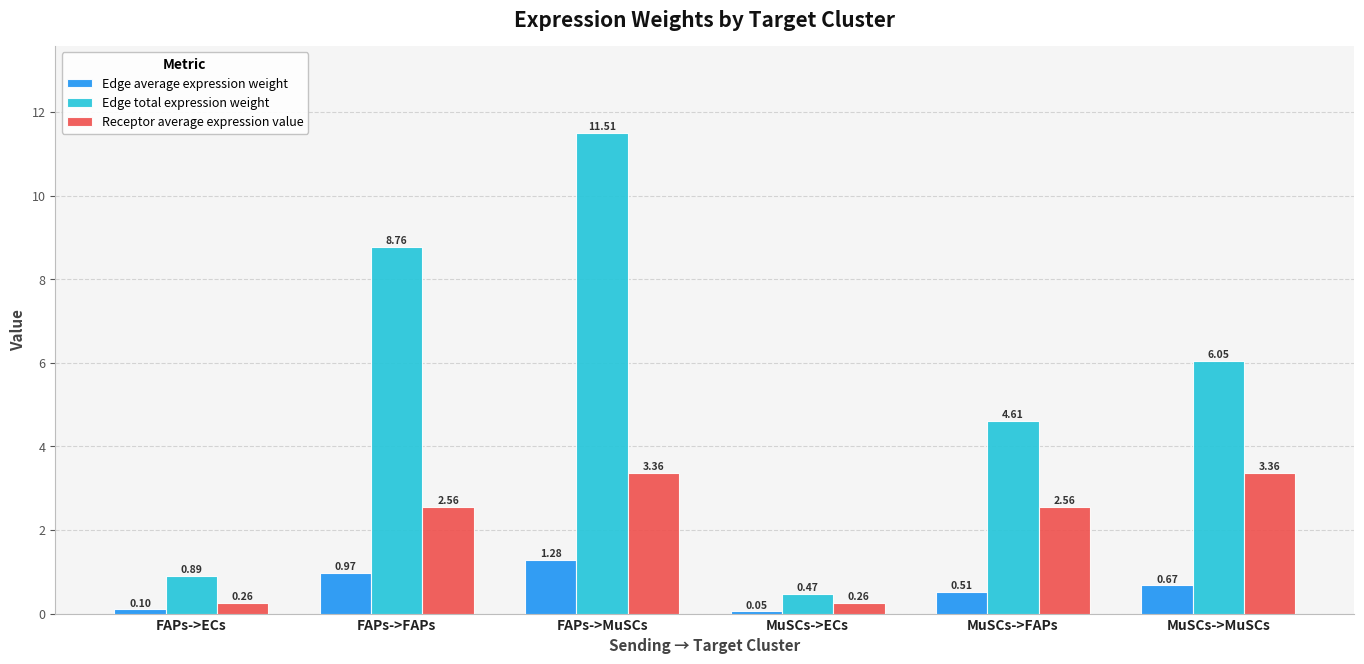

What is the difference between the maximum and minimum values in the Edge average expression weight series?

1.2